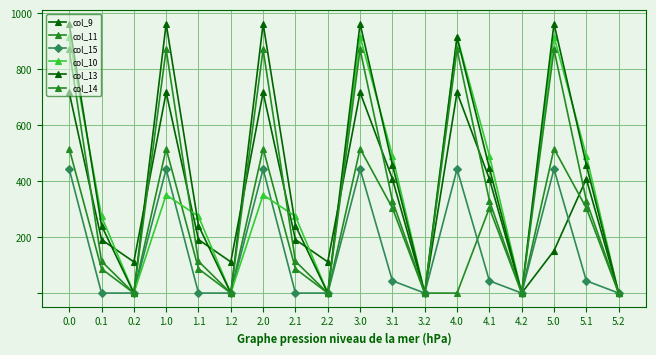

How many lines are shown in the chart?

6